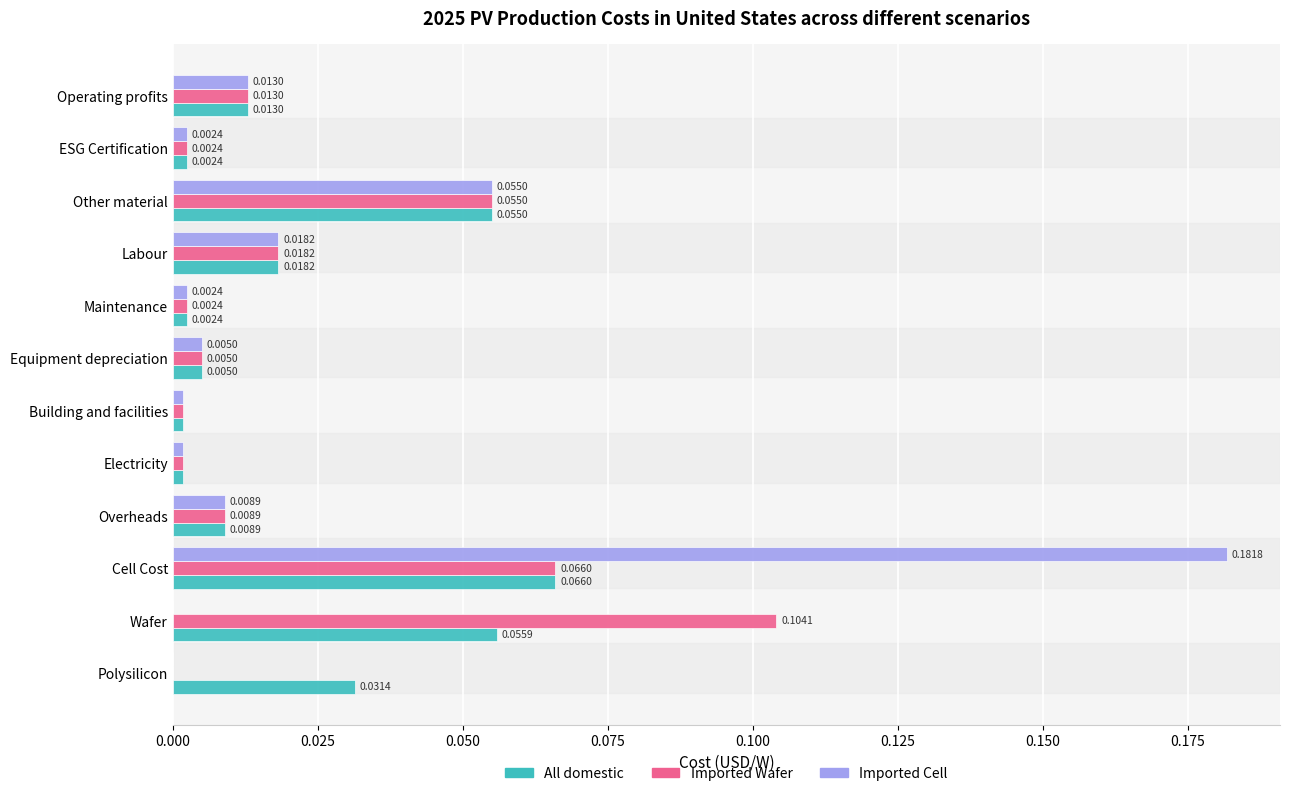

Is the value of Imported Wafer at Overheads greater than the value of All domestic at Labour?

No